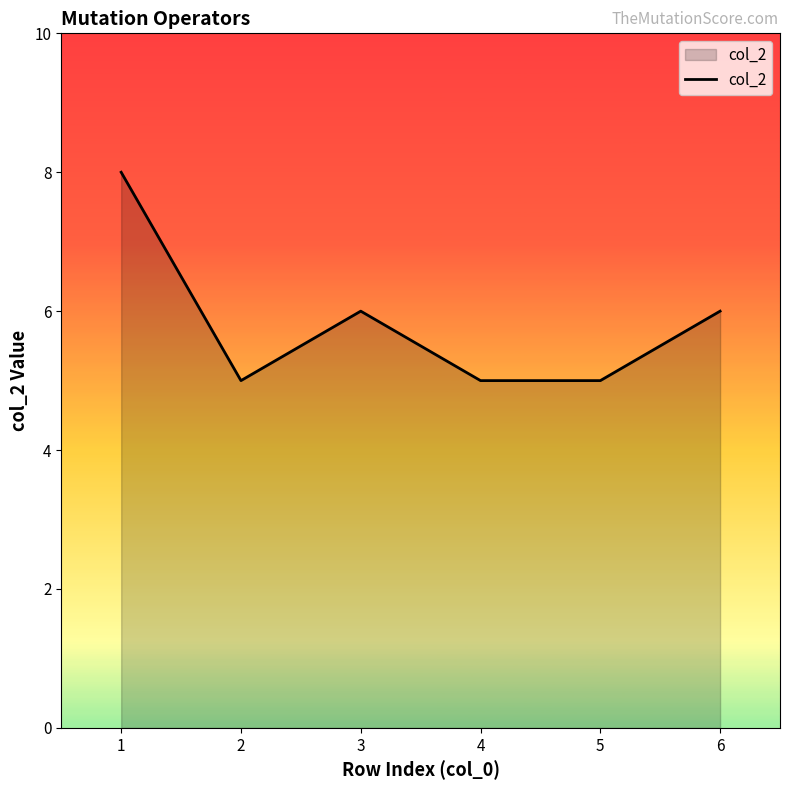

Reading right to left, transcribe all the data shown in this chart.

6=6	5=5	4=5	3=6	2=5	1=8